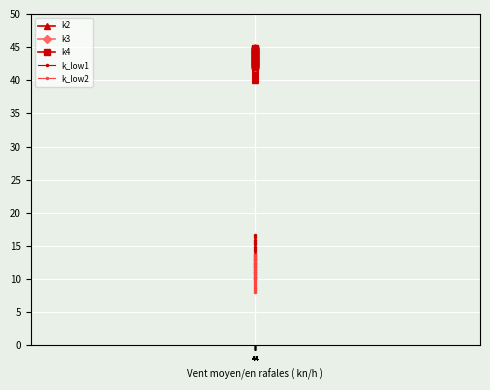

Count the number of data series in this chart.

5